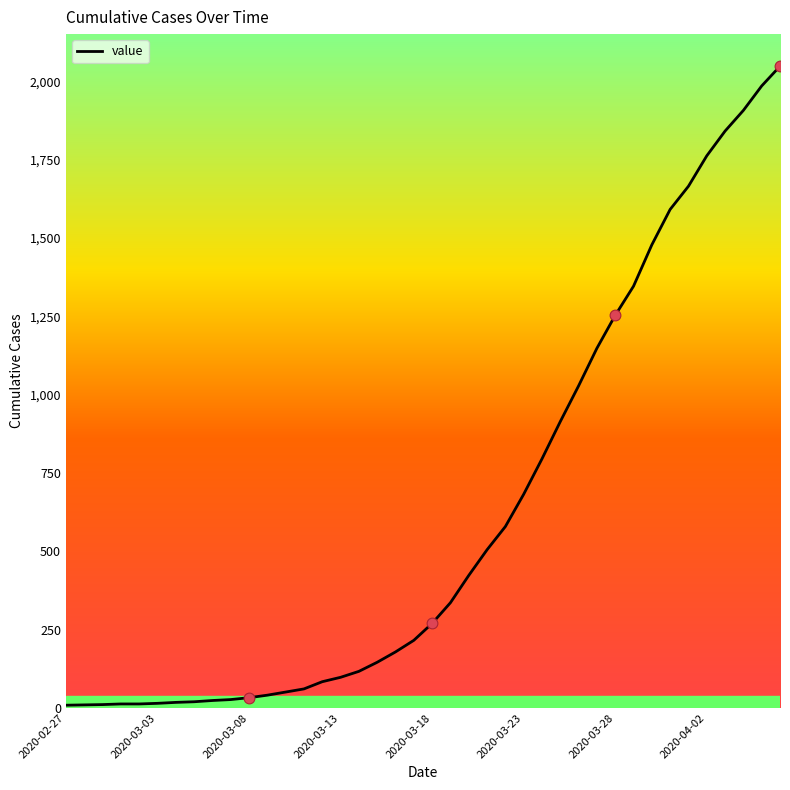

What is the maximum value shown in the chart?

2048